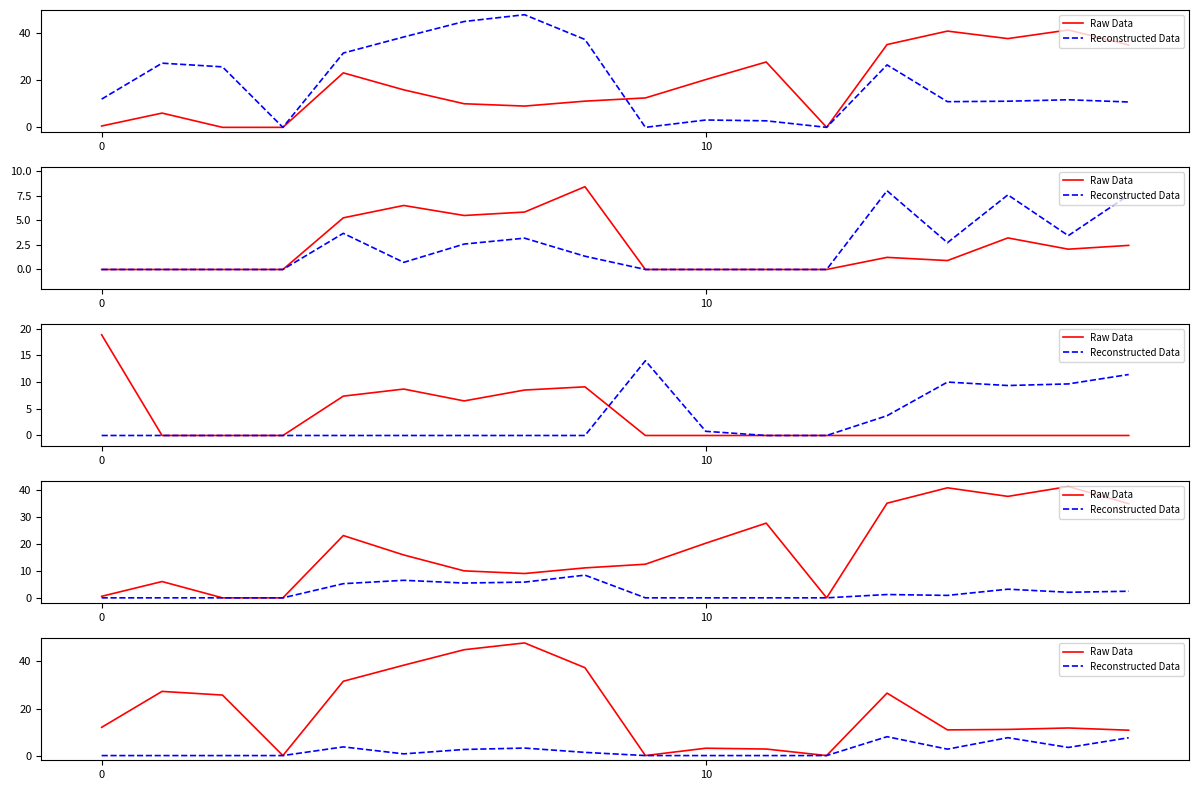

How many lines are shown in the chart?

2